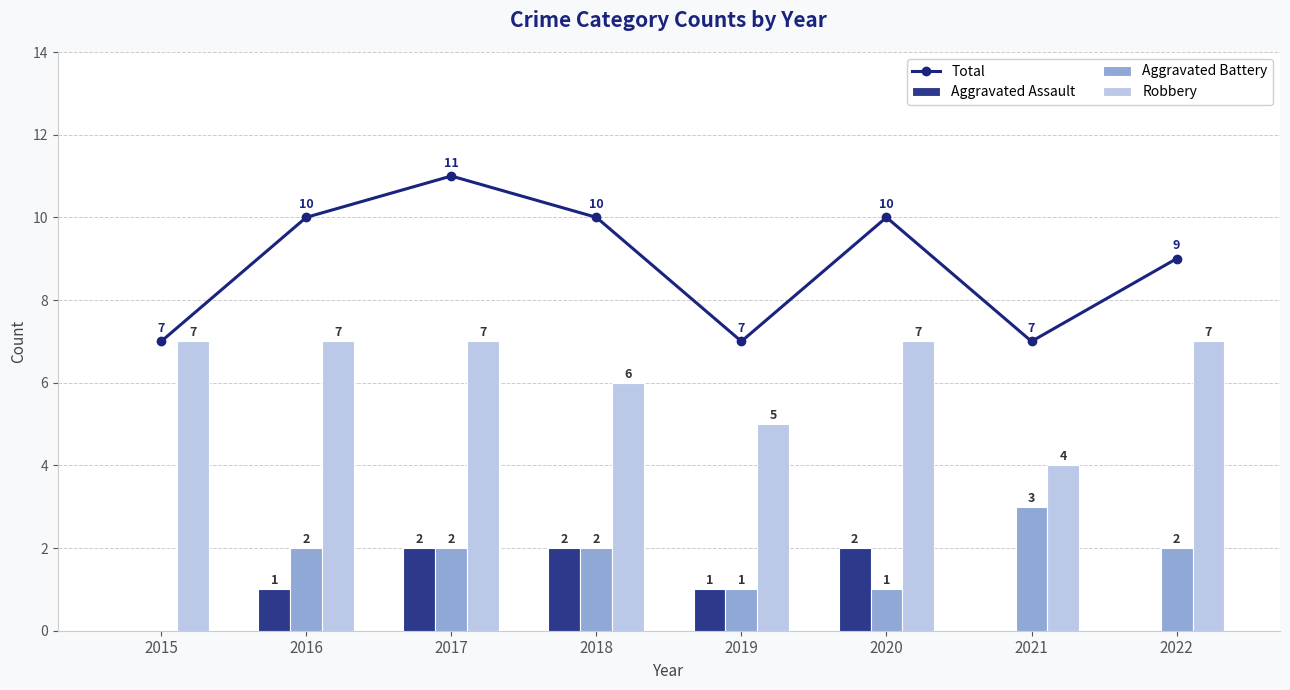

True or false: Aggravated Battery has a value of 2 at 2016.

True